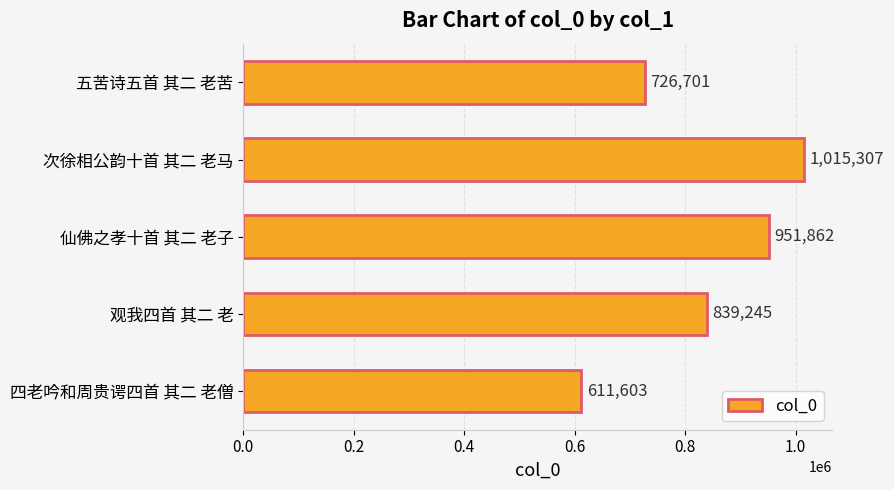

Which has a higher value, 次徐相公韵十首 其二 老马 or 五苦诗五首 其二 老苦?

次徐相公韵十首 其二 老马